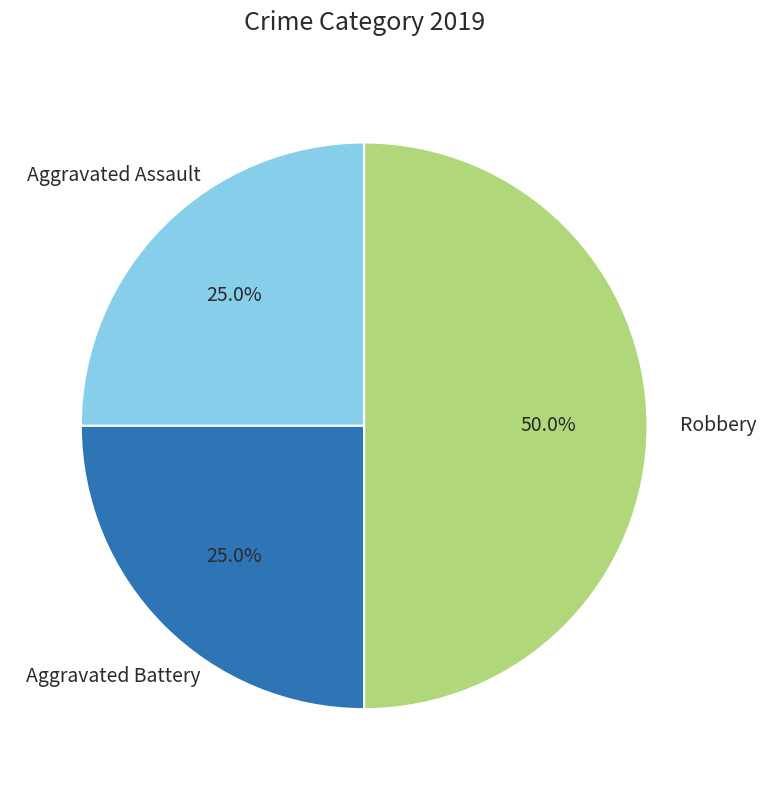

Approximately how many times larger is the value at Aggravated Assault compared to Robbery?

0.5